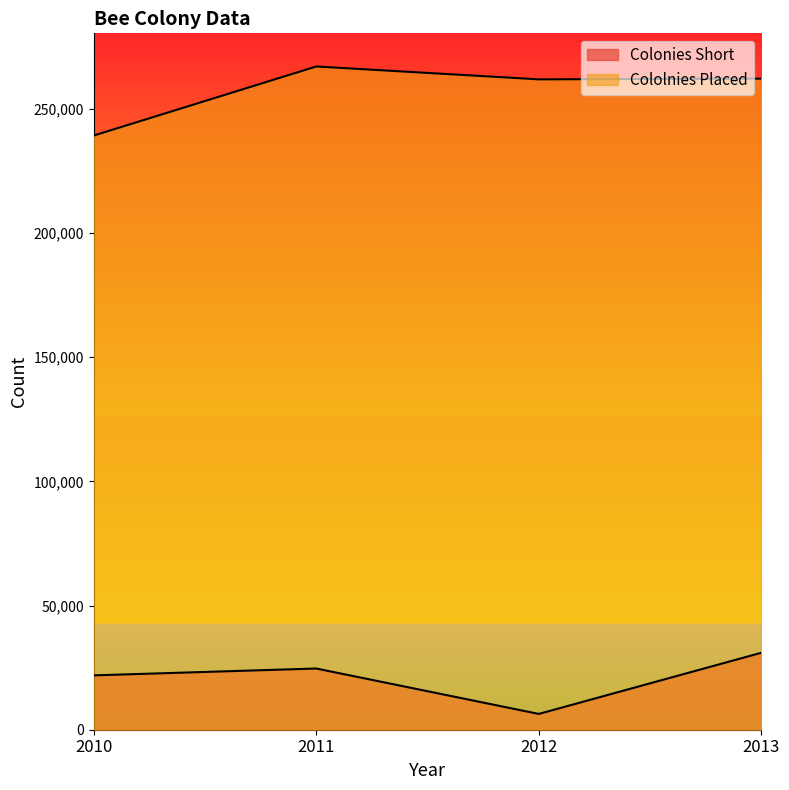

The Cololnies Placed series shows 267049 at 2011. True or false?

True